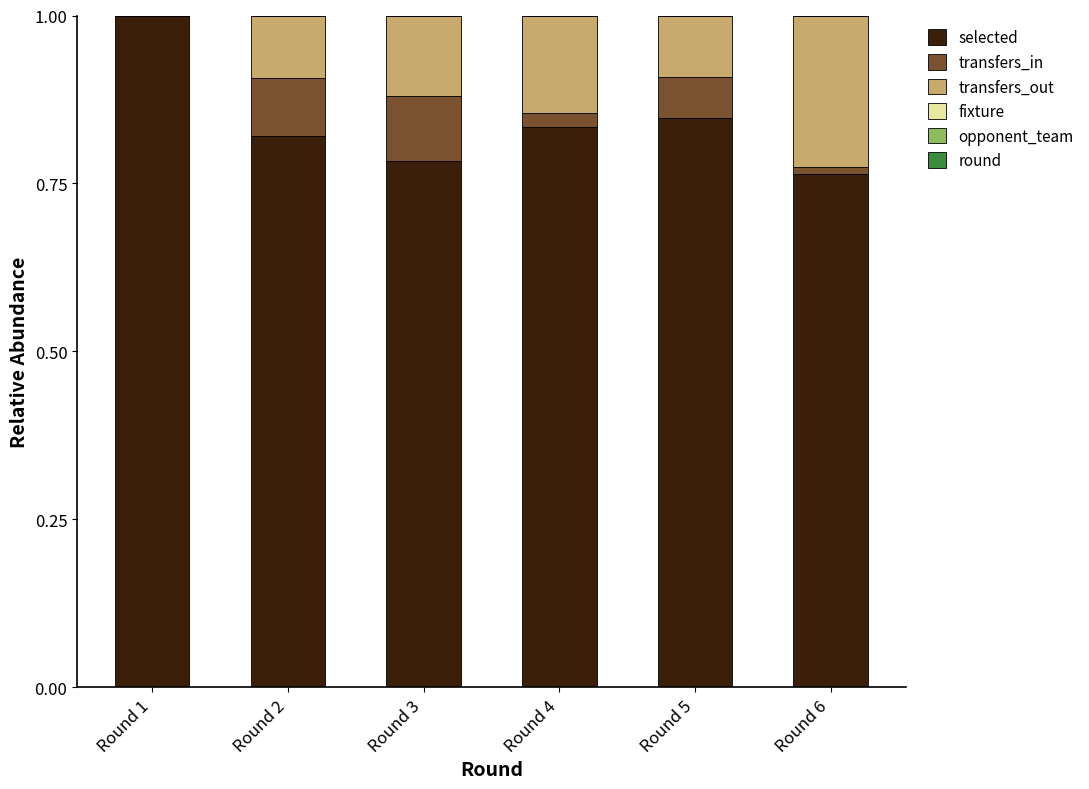

How many categories are shown in the chart?

6